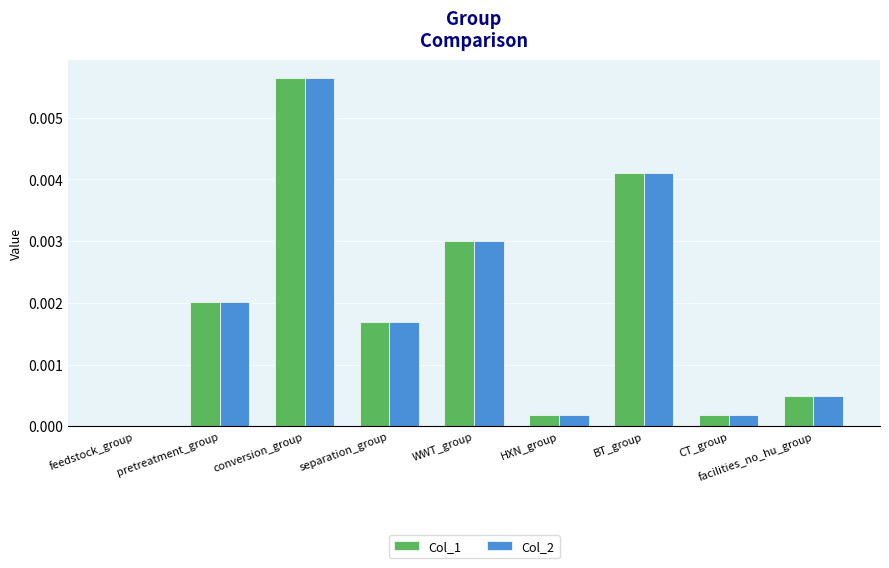

Which category has the highest value across all series?

conversion_group